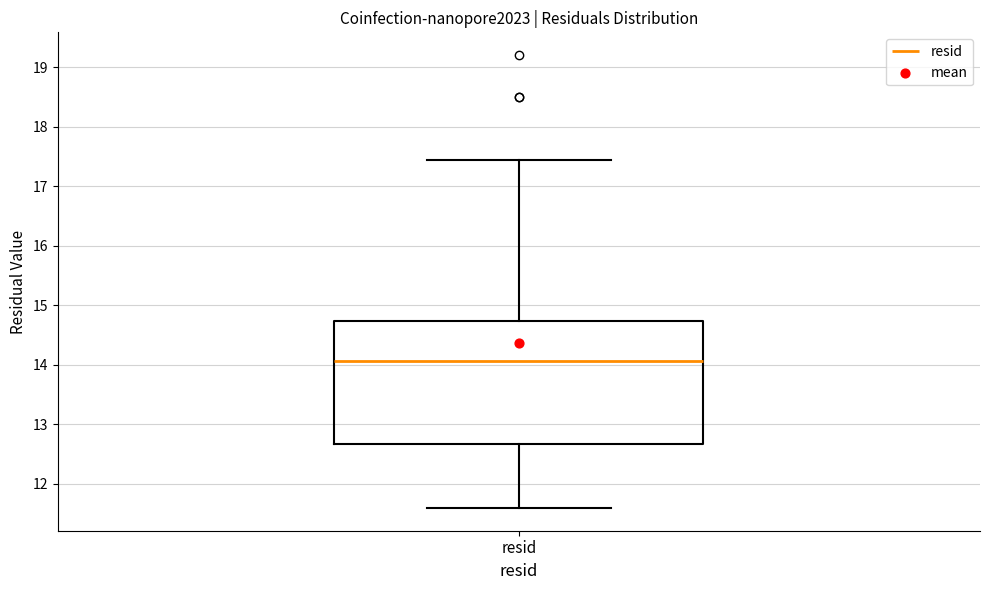

Where is the upper edge of the box for resid on the y-axis? The values are not printed on the chart, so give them approximately, as read against the axis.

14.7